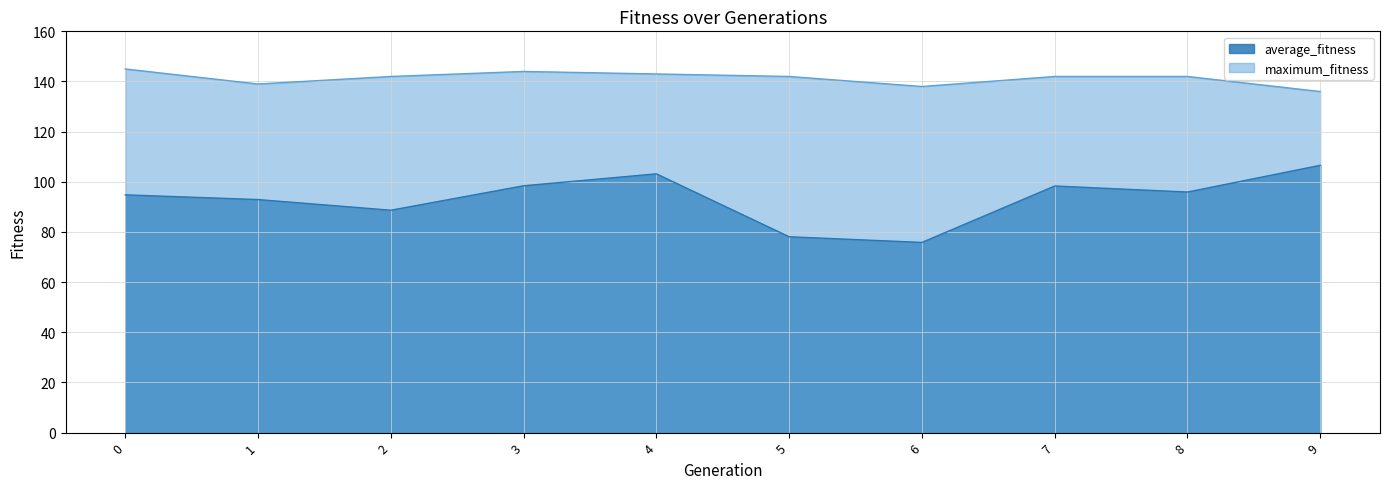

True or false: average_fitness has a value of 103.2 at 4.

True